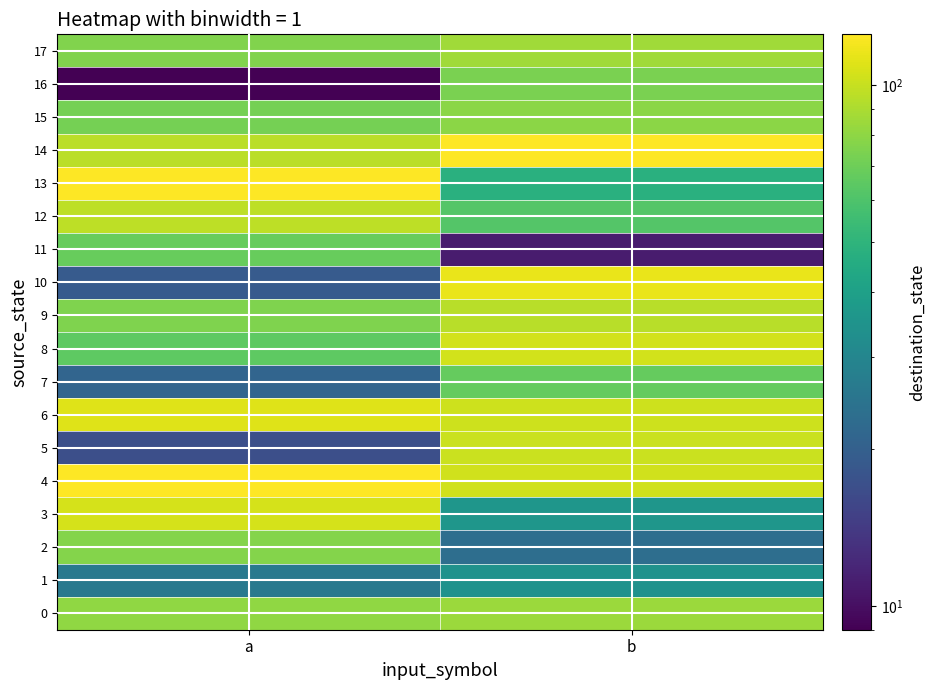

How many data points does each series have?

2